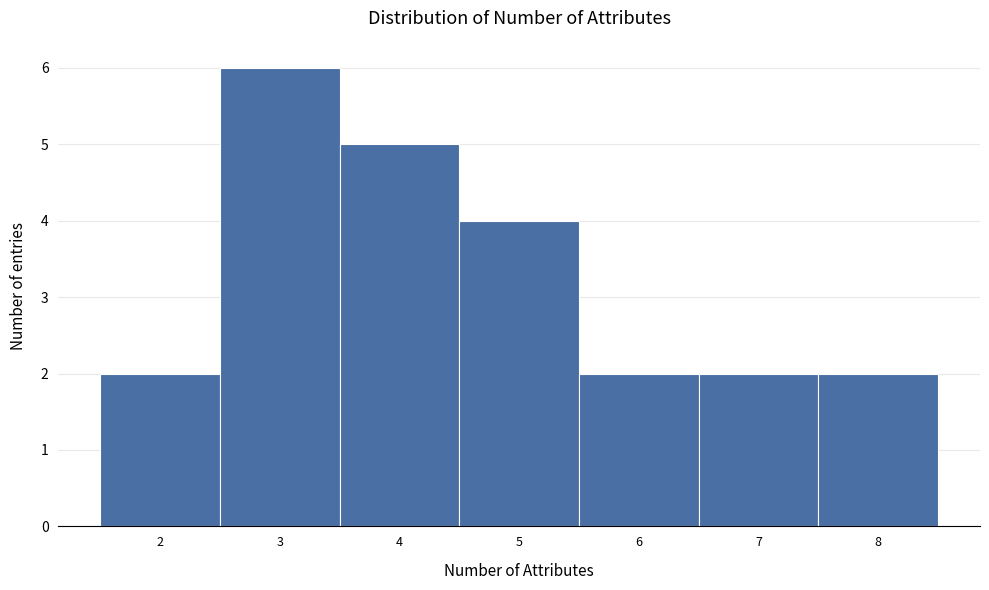

Reading left to right, list every bar in this chart as the range it spans on the x-axis followed by its height. The values are not printed on the chart, so give them approximately, as read against the axis.

1.5 to 2.5: 2
2.5 to 3.5: 6
3.5 to 4.5: 5
4.5 to 5.5: 4
5.5 to 6.5: 2
6.5 to 7.5: 2
7.5 to 8.5: 2